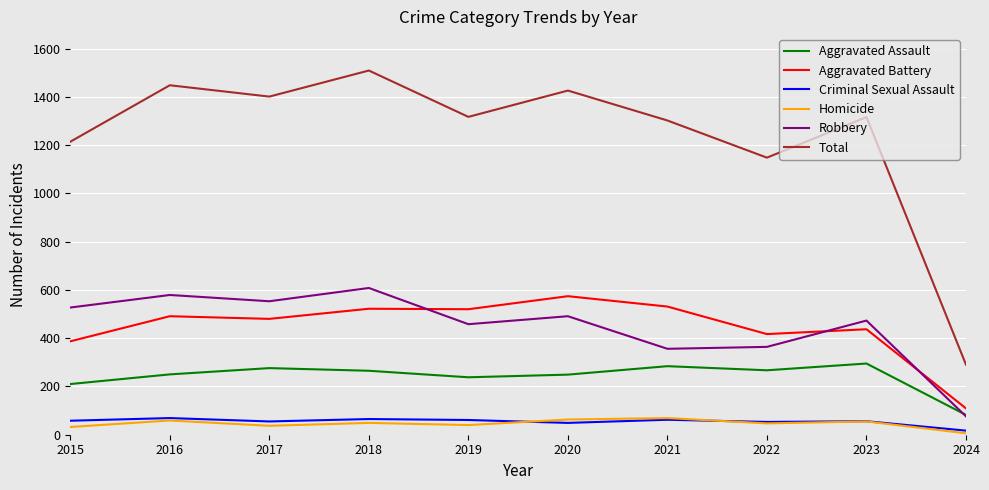

What is the difference between the highest and lowest values at 2024?

284